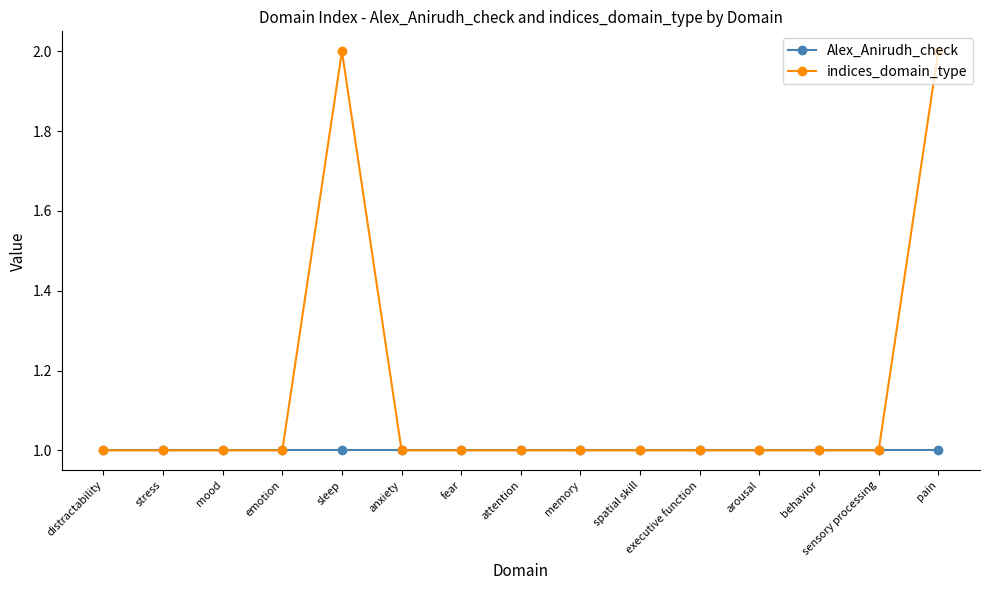

List the series in order of their overall mean, lowest first.

Alex_Anirudh_check, indices_domain_type